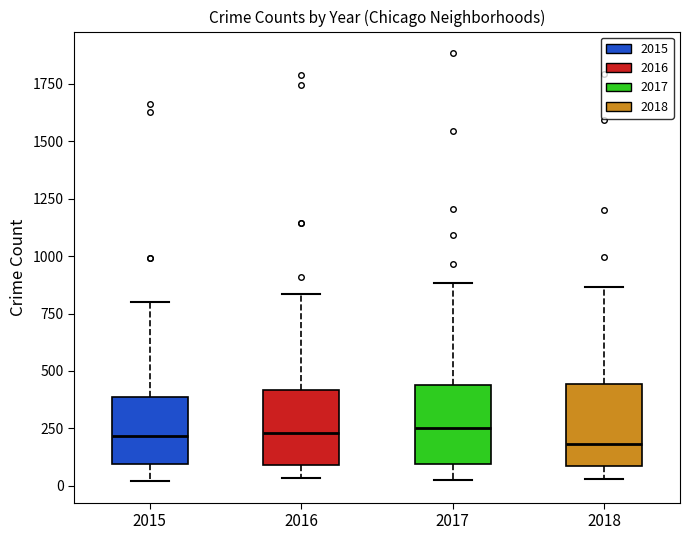

Where does the median line of the box at x = 2015 sit on the y-axis? The values are not printed on the chart, so give them approximately, as read against the axis.

200